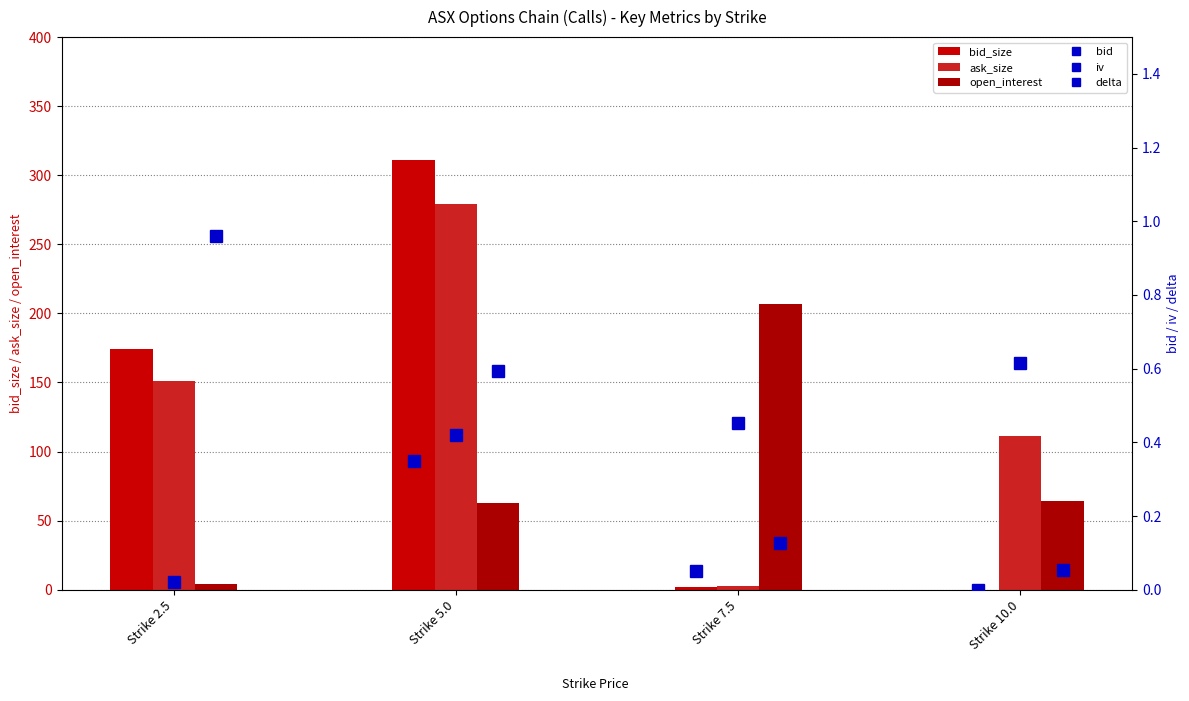

Which has a higher value, Strike 10.0 or Strike 5.0?

Strike 5.0